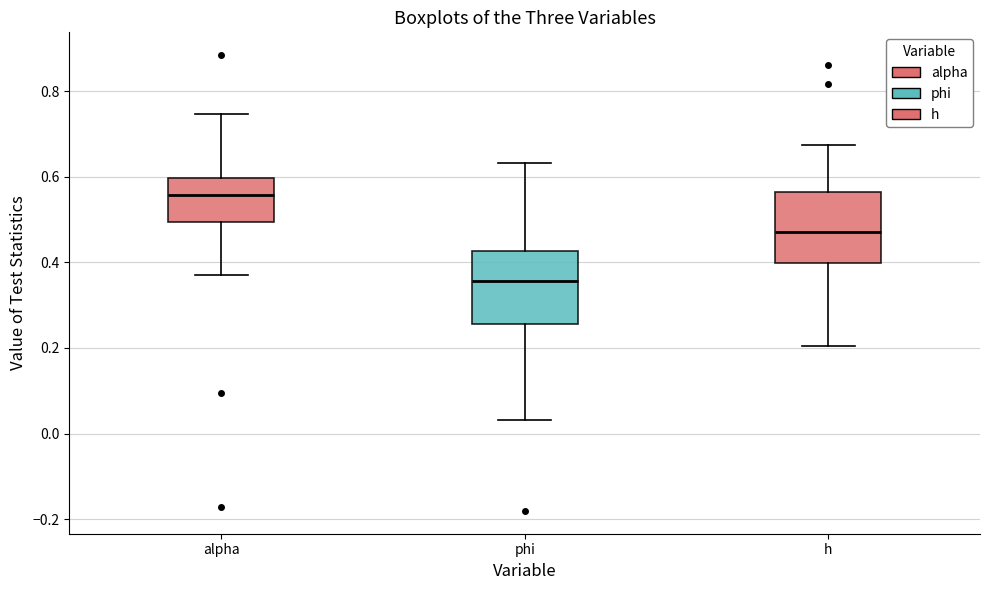

Which box has the highest median line?

alpha